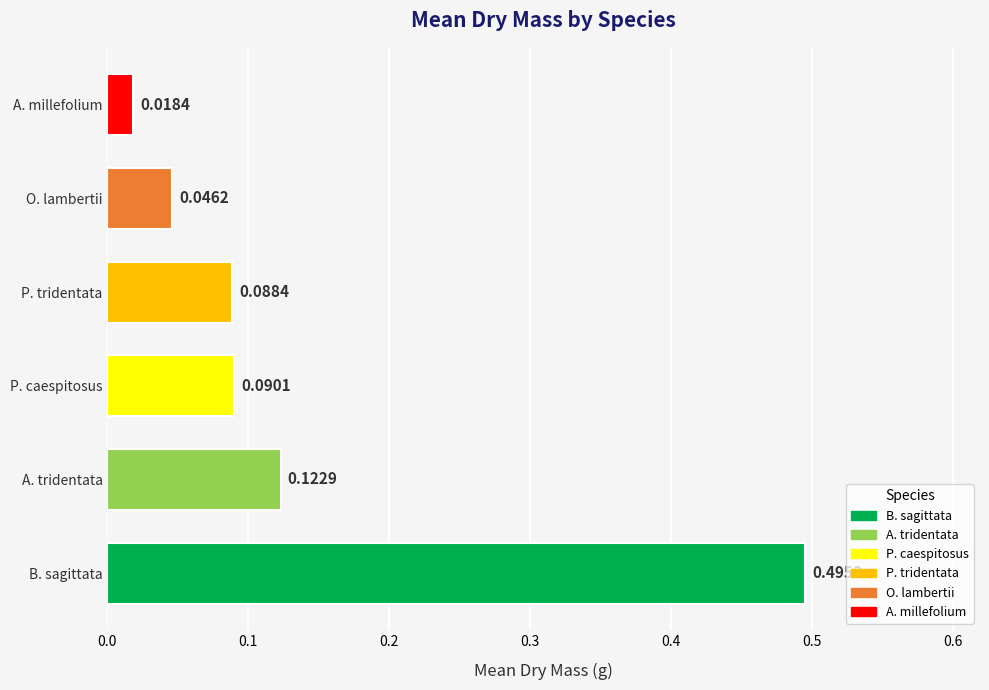

Are the bars grouped side by side (vs. stacked)?

Yes